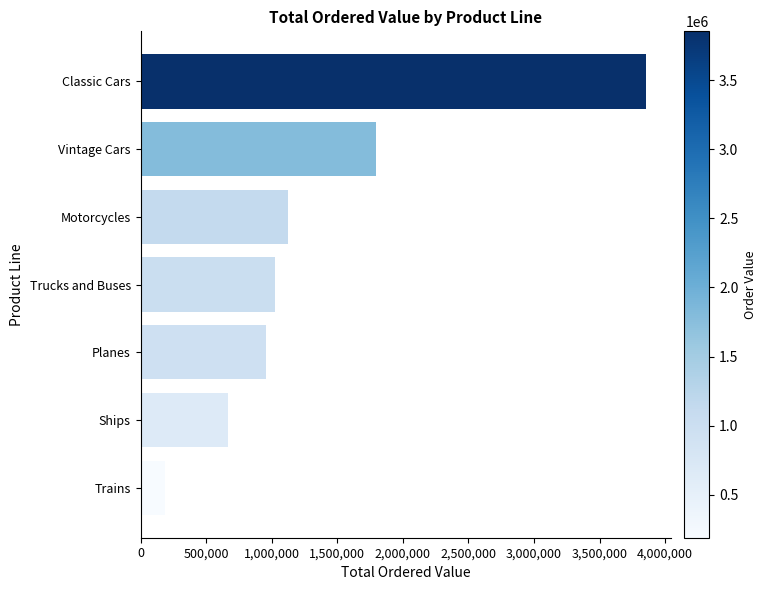

How many values exceed 1024113?

4